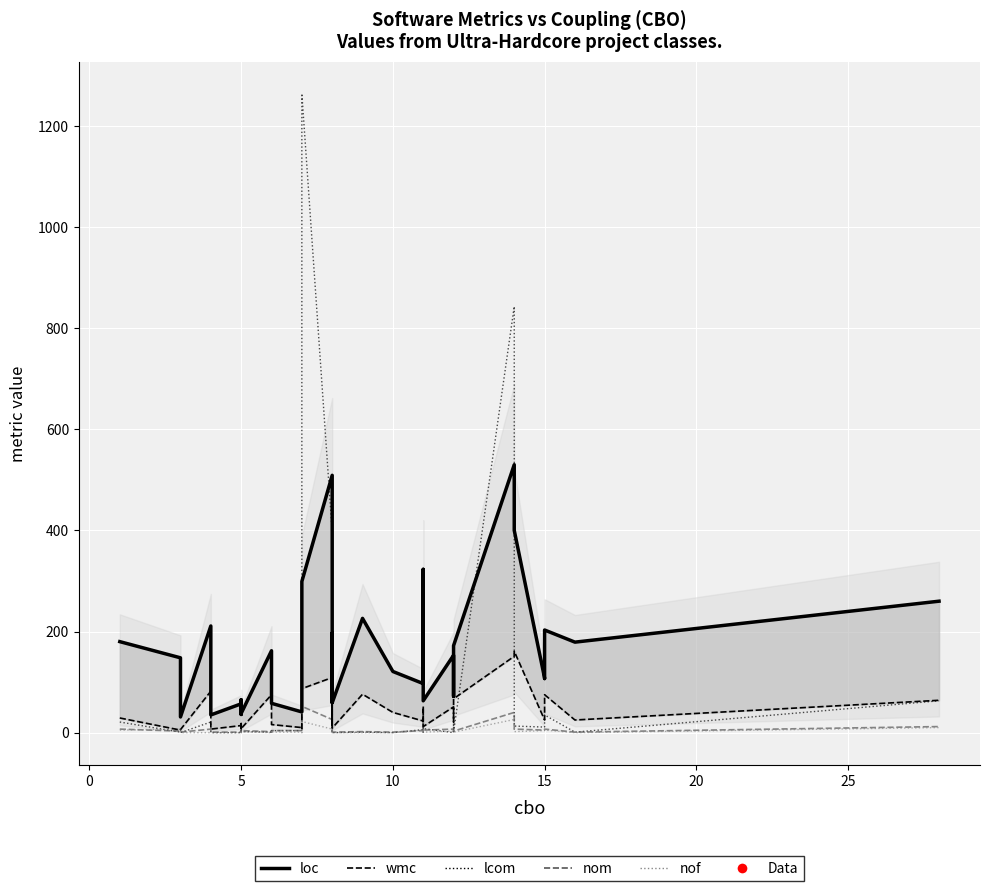

At how many categories does at least one series exceed 200?

9